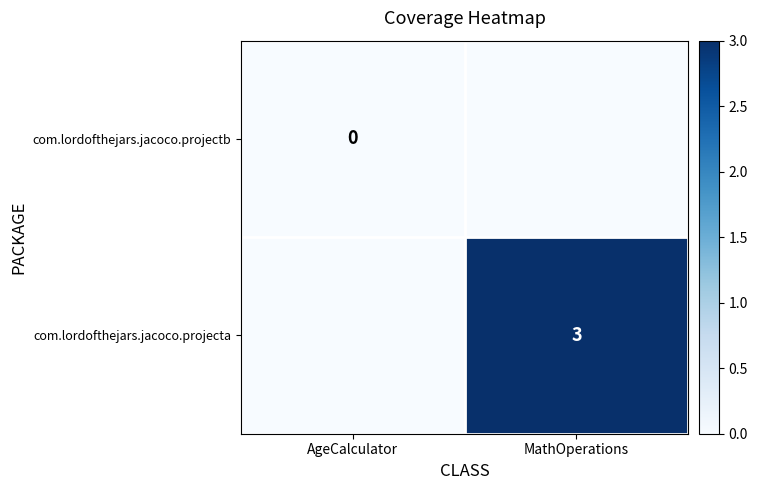

The com.lordofthejars.jacoco.projecta series shows 5 at MathOperations. True or false?

False